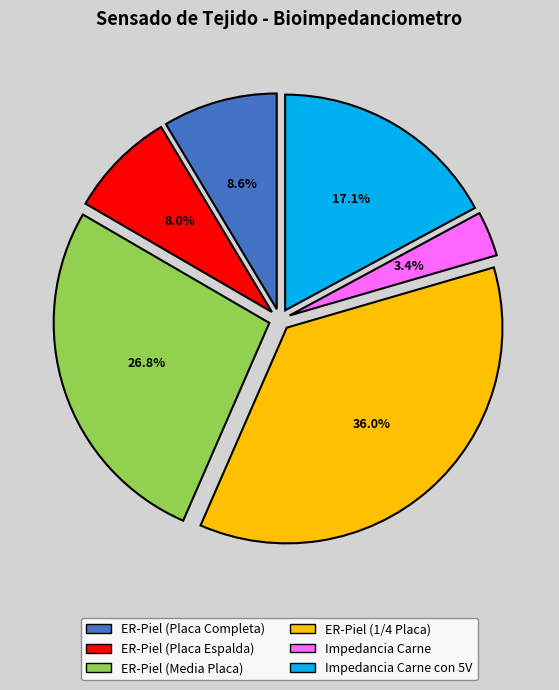

Is there a majority slice in this chart?

No